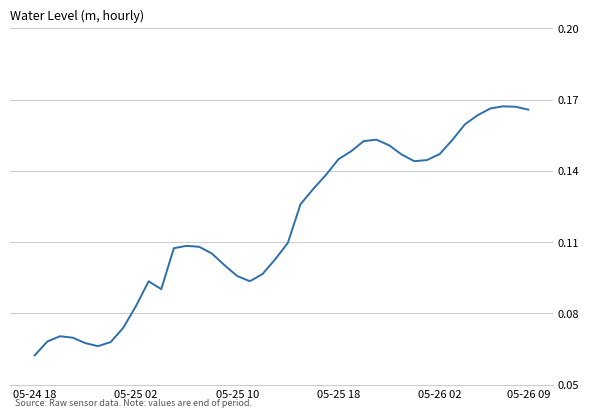

Does the chart have visible grid lines?

Yes